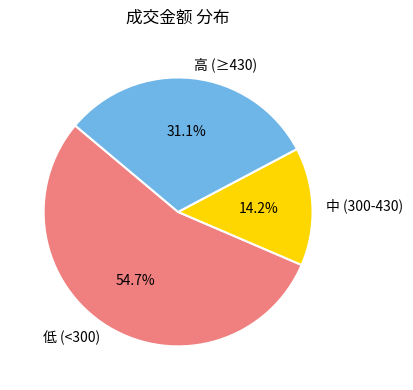

Rank the categories by value from highest to lowest.

低 (<300), 高 (≥430), 中 (300-430)